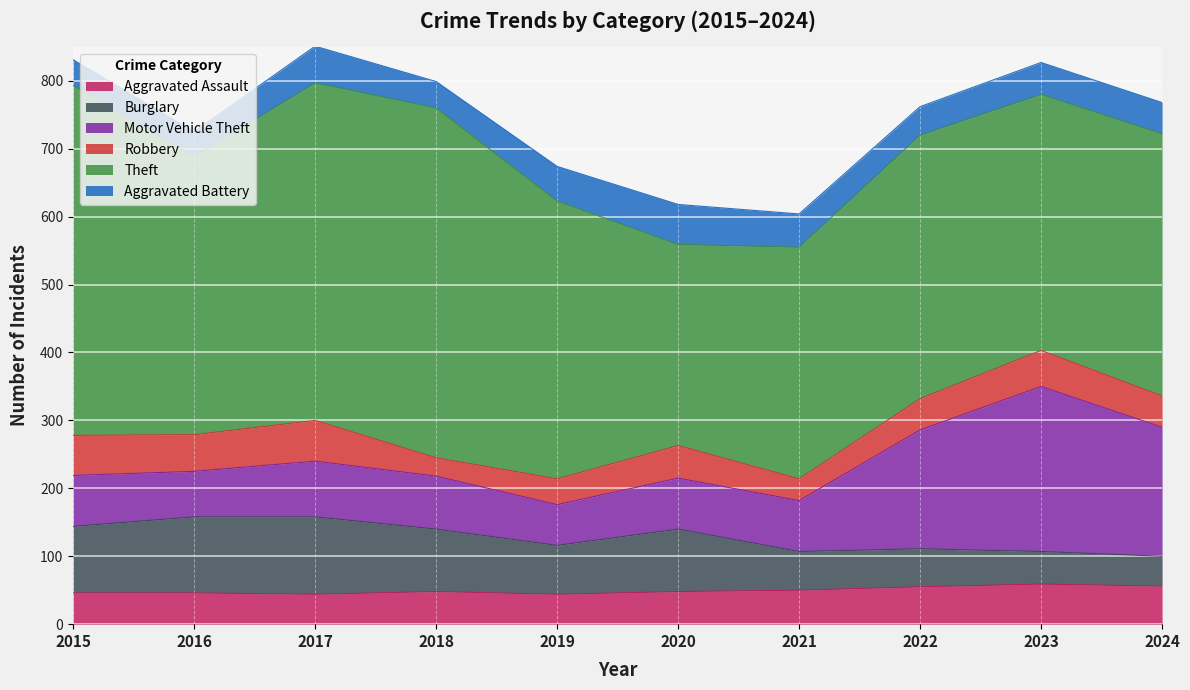

Where is the first local minimum for Burglary?

2019